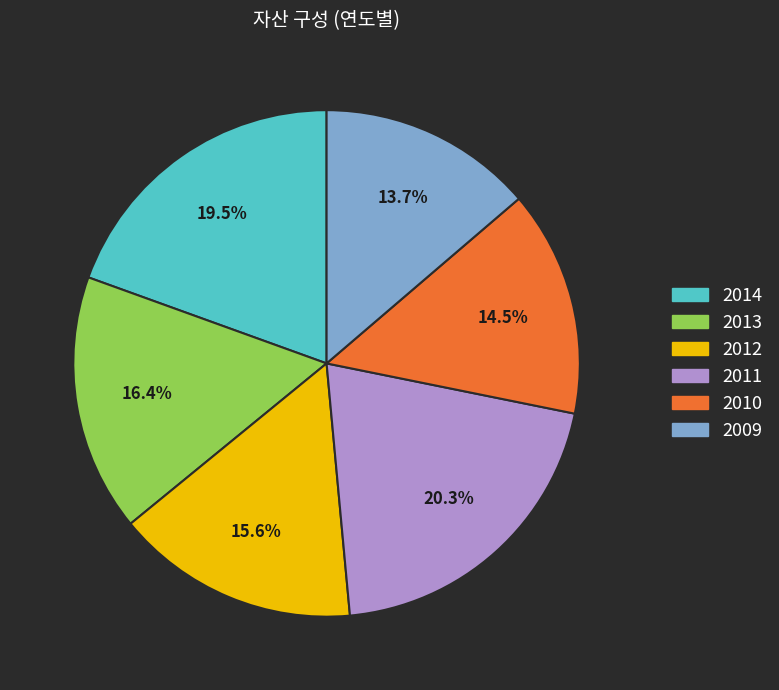

To the nearest percent, what percentage of the pie is 2012?

16%